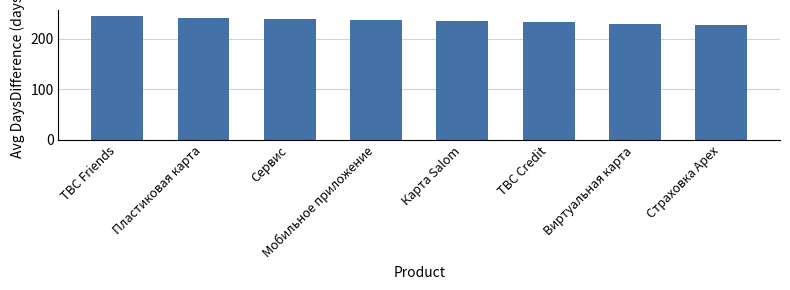

What is the difference between the second highest and second lowest values?

12.0